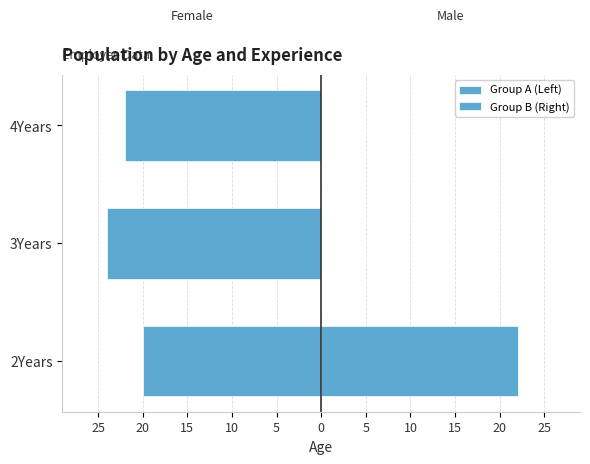

What is the smallest value displayed?

-24